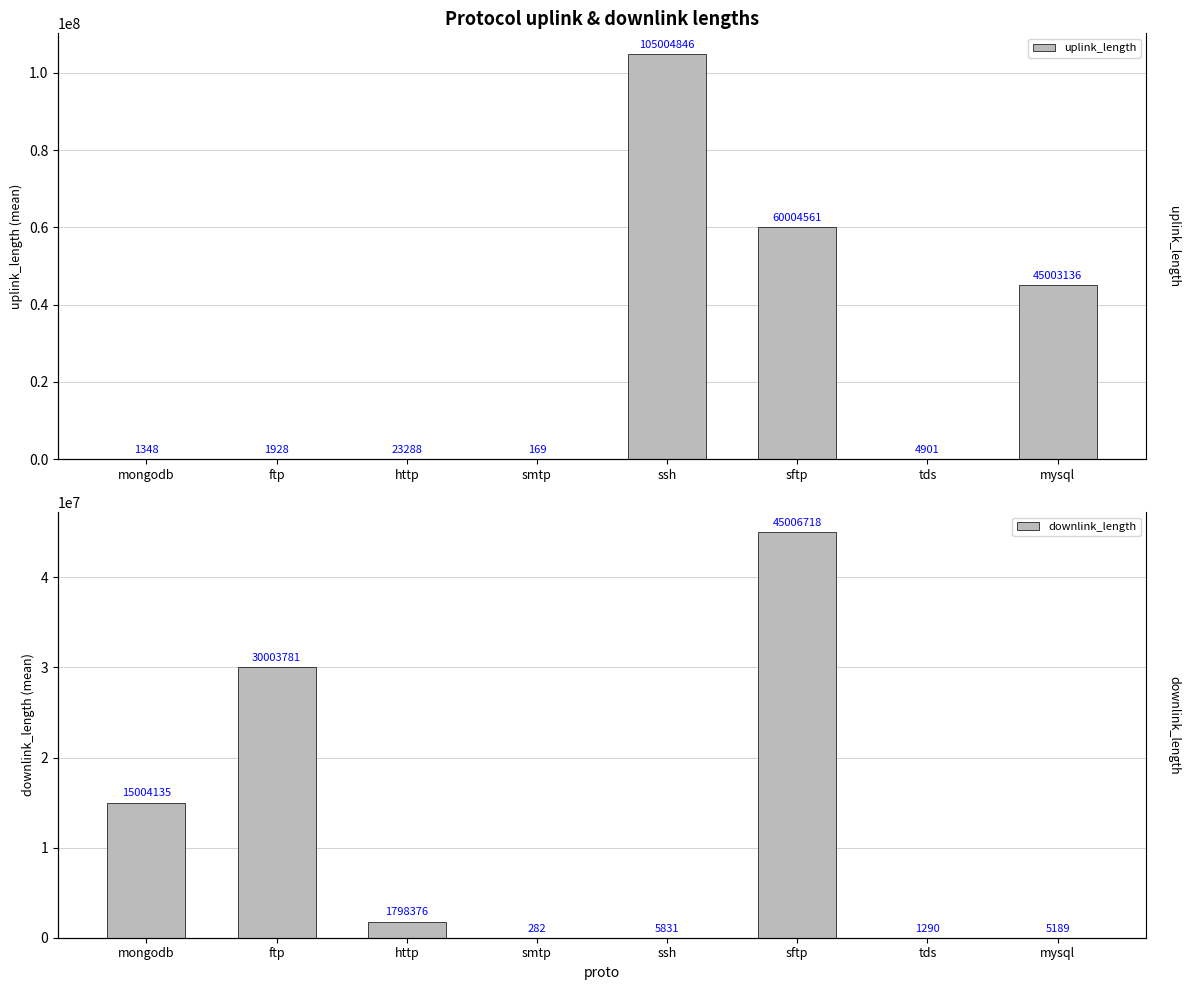

At which label does uplink_length reach its minimum?

smtp